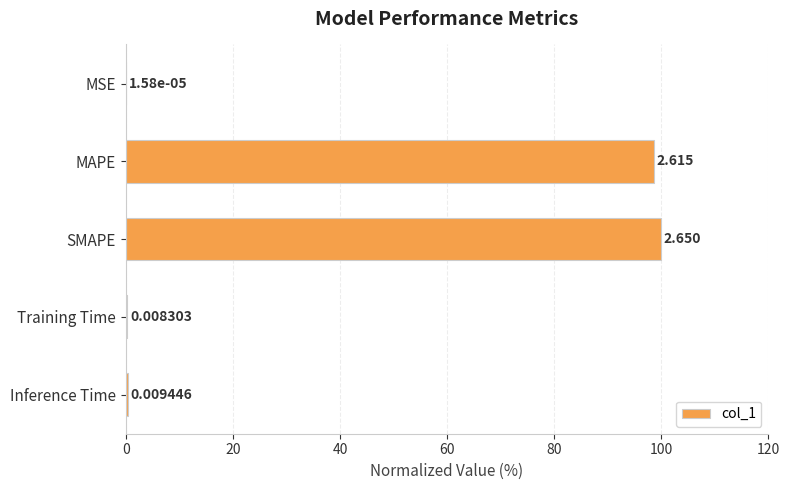

At which label is the value closest to 50?

MAPE